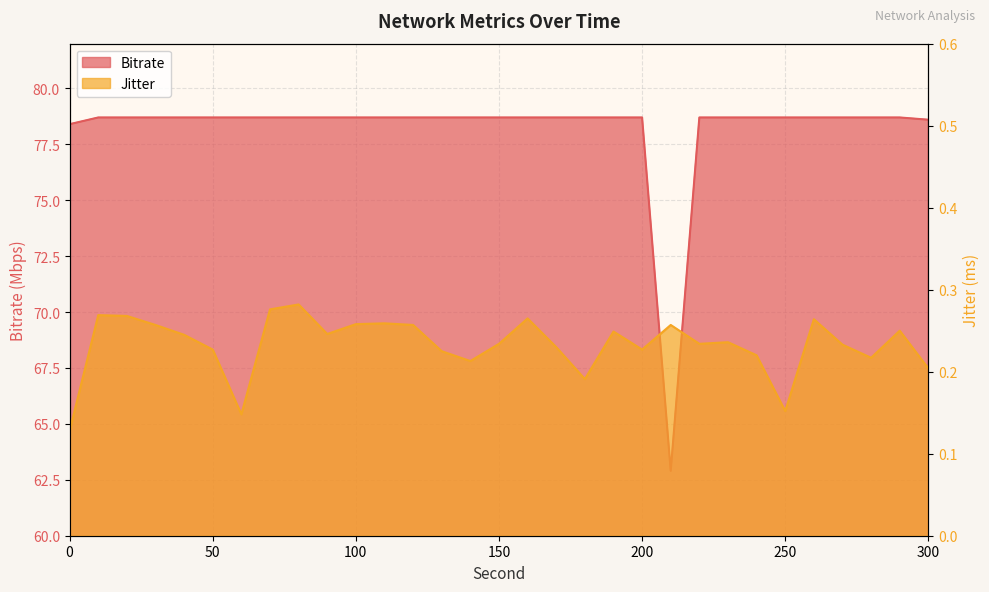

True or false: Jitter and Bitrate intersect in this chart.

False